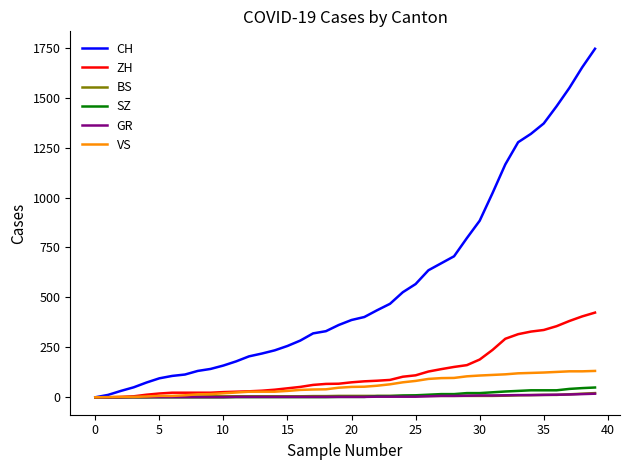

How many lines are shown in the chart?

6